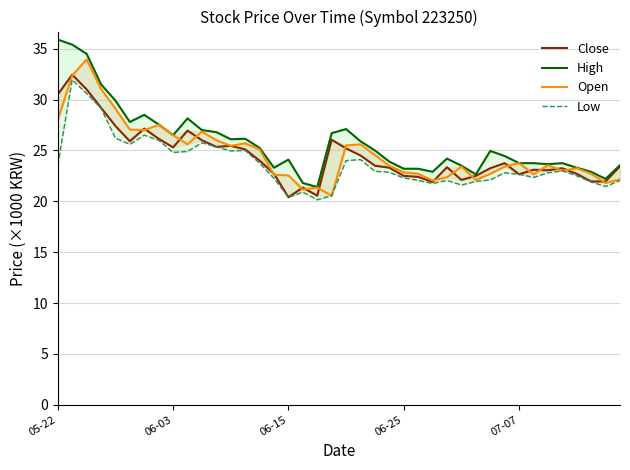

Which series has the largest range (max minus min)?

High